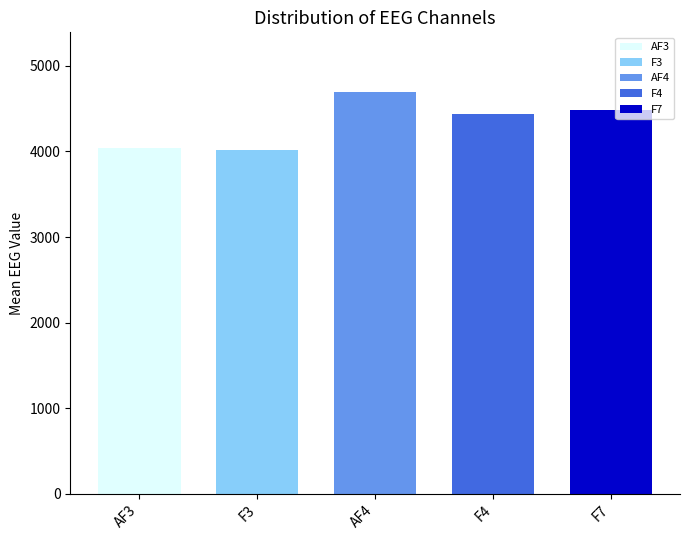

What is the value of the AF3 bar at the 11th from the left?

4044.6